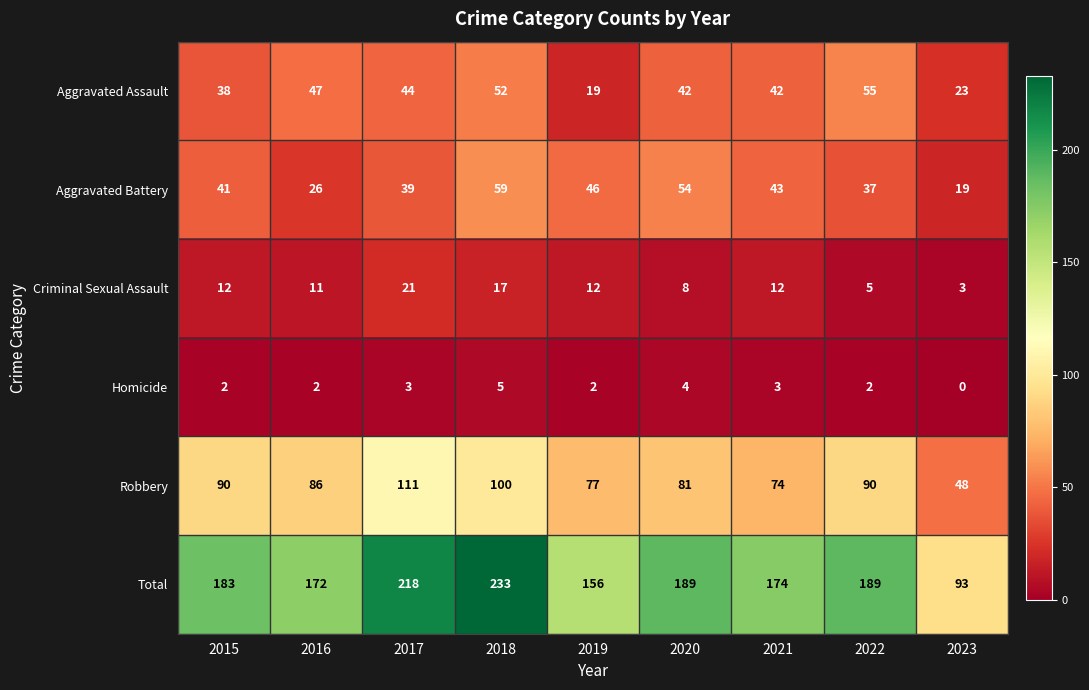

Is the value of Aggravated Assault at 2020 greater than the value of Total at 2020?

No